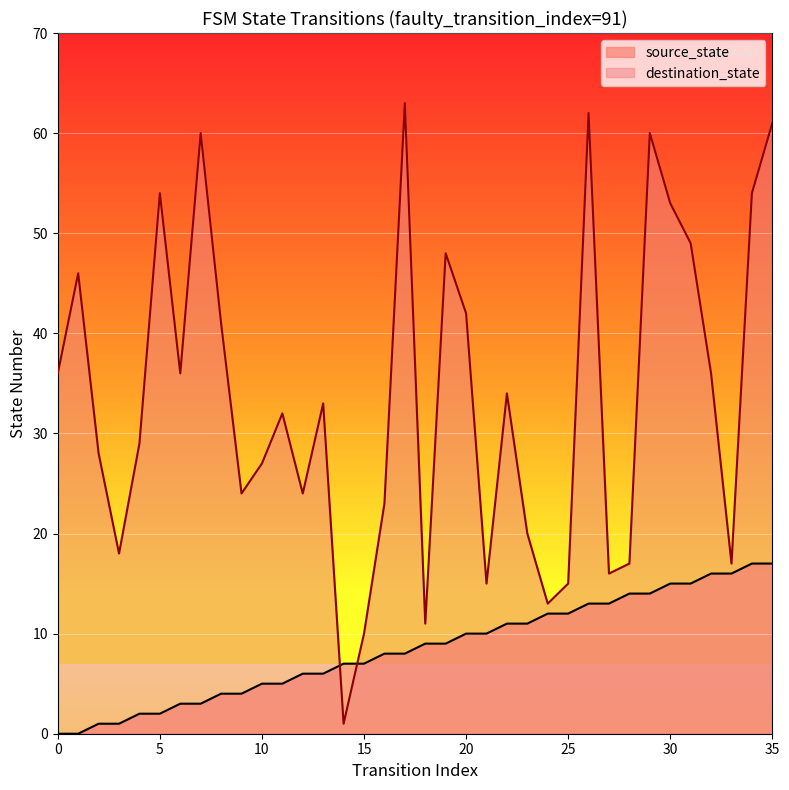

What are all the series names shown in the legend?

source_state, destination_state